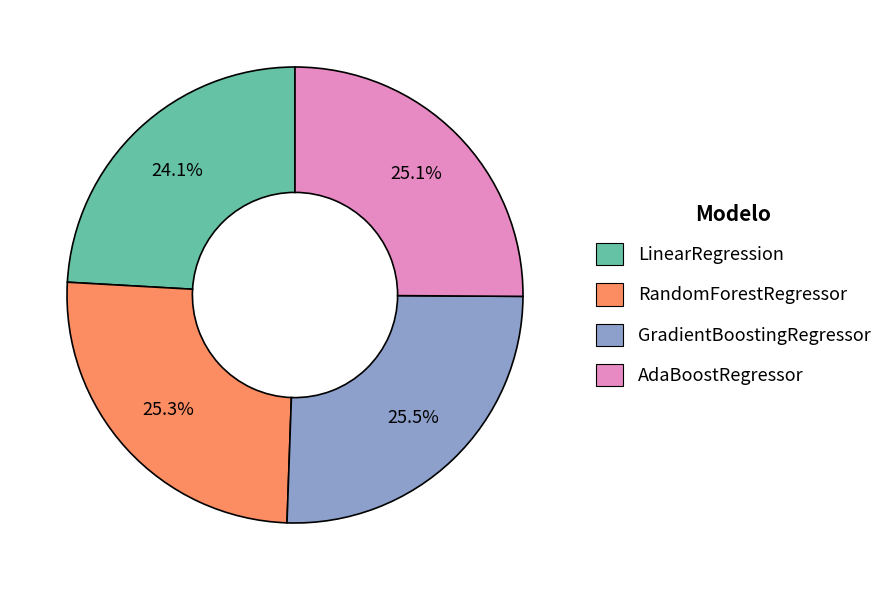

Which has a higher value, LinearRegression or GradientBoostingRegressor?

GradientBoostingRegressor